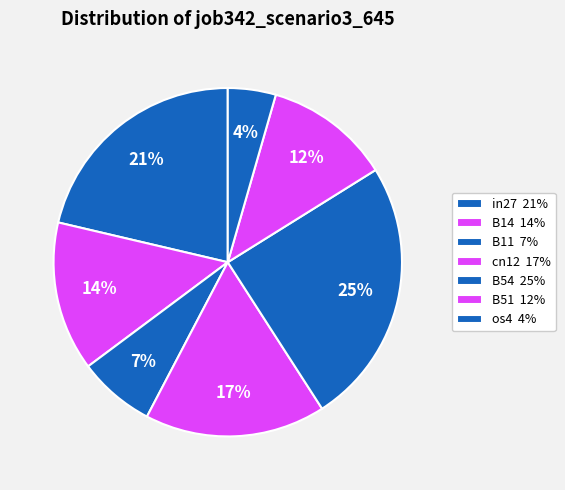

To the nearest percent, what portion does B51 represent?

12%